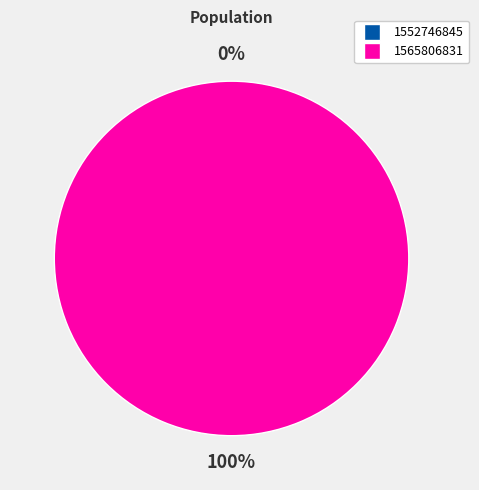

What percentage do 1552746845 and 1565806831 together represent?

100.0%